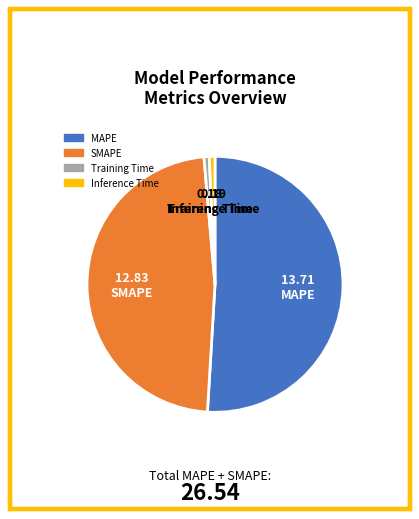

Do MAPE and SMAPE together represent more than half of the pie?

Yes